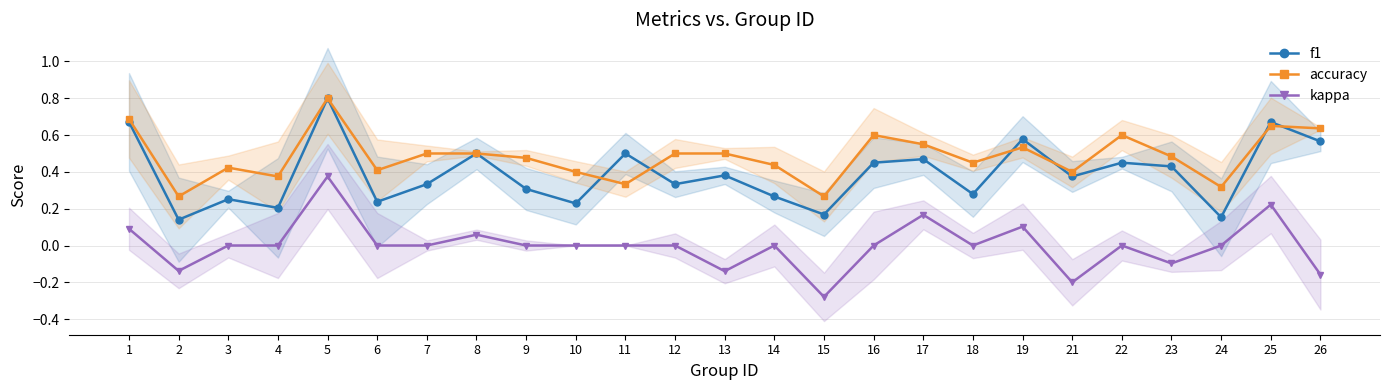

Which has a higher value, 8 or 15?

8